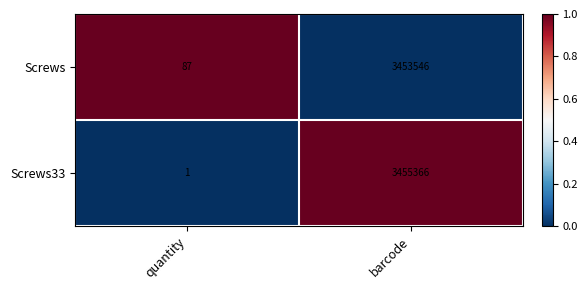

Which category has the lowest value in the Screws33 series?

quantity